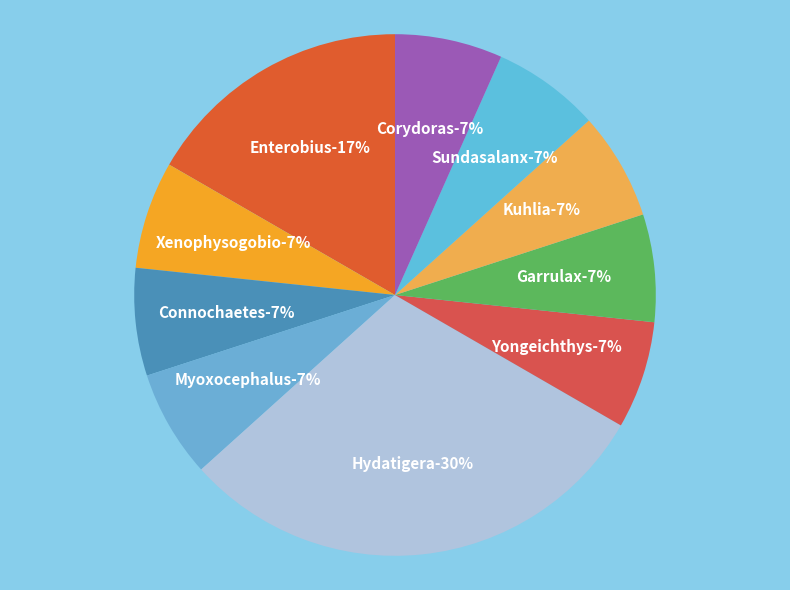

How many slices are in this pie chart?

10